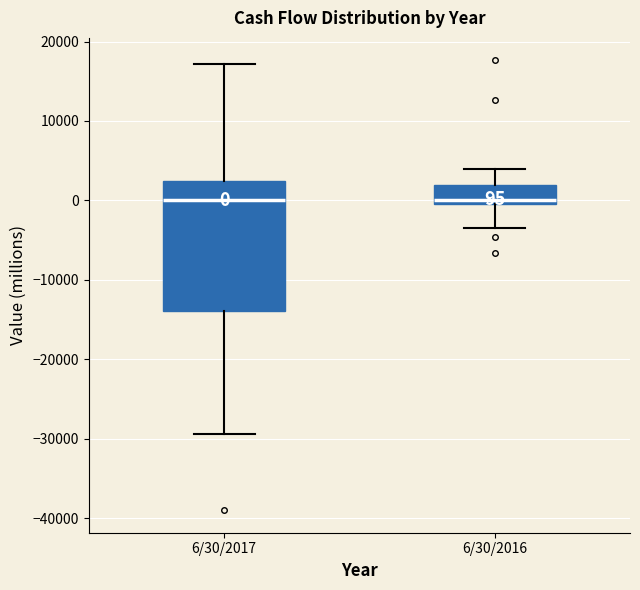

Comparing the boxes themselves (not the whiskers), which one is the tallest?

6/30/2017